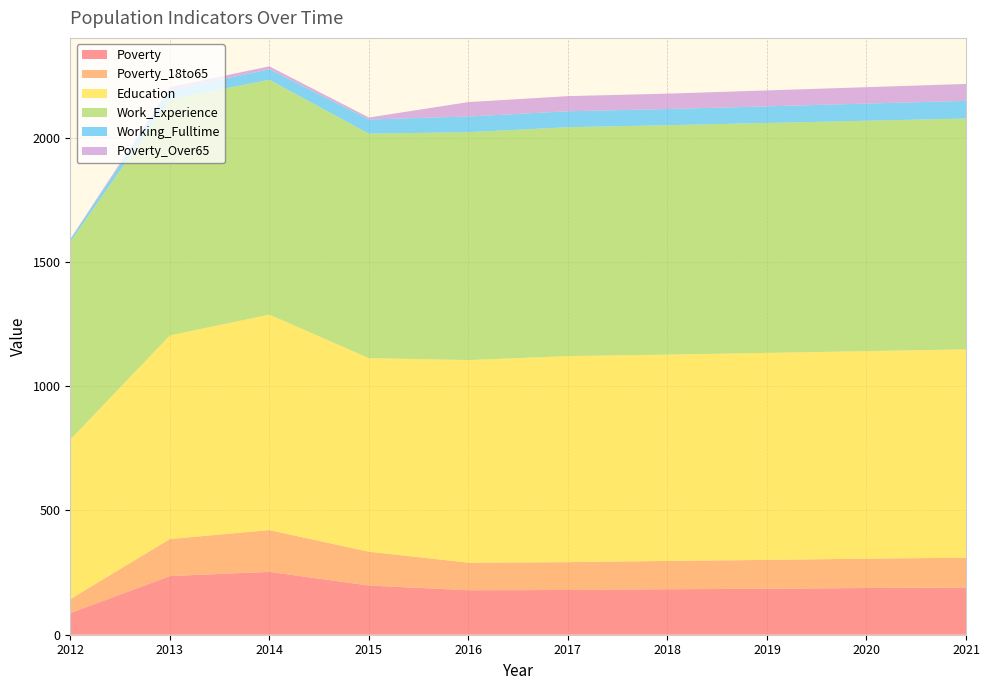

Reading left to right, list all the values displayed in this chart.

Poverty: 2012=87	2013=236	2014=253	2015=198	2016=179	2017=180	2018=183	2019=185	2020=188	2021=190
Poverty_18to65: 2012=56	2013=149	2014=168	2015=136	2016=111	2017=112	2018=114	2019=116	2020=118	2021=120
Education: 2012=642	2013=819	2014=867	2015=779	2016=815	2017=829	2018=830	2019=833	2020=835	2021=838
Work_Experience: 2012=796	2013=950	2014=945	2015=903	2016=917	2017=921	2018=923	2019=925	2020=927	2021=929
Working_Fulltime: 2012=10	2013=37	2014=42	2015=57	2016=63	2017=64	2018=65	2019=67	2020=69	2021=71
Poverty_Over65: 2012=1	2013=12	2014=12	2015=8	2016=58	2017=61	2018=62	2019=64	2020=66	2021=68